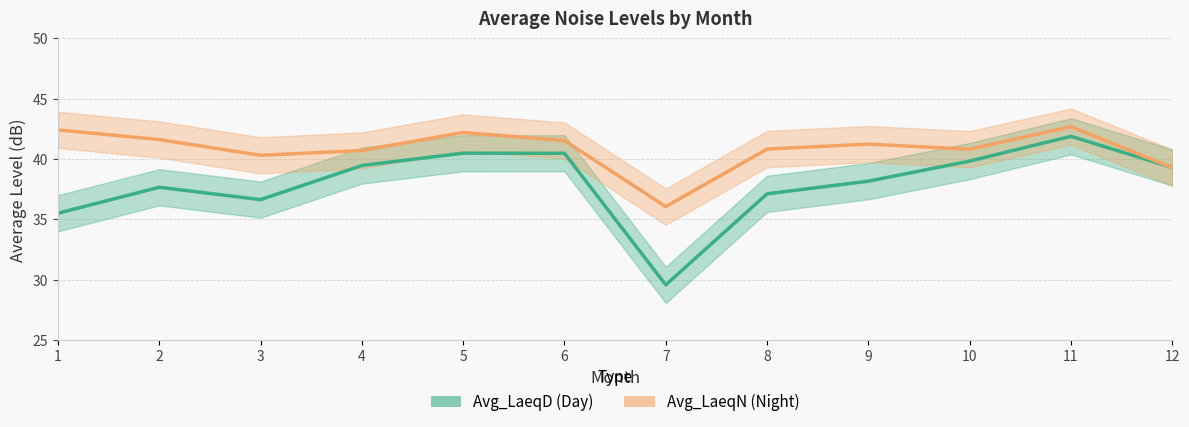

The value of Avg_LaeqN at 1 is 57.6. True or false?

False